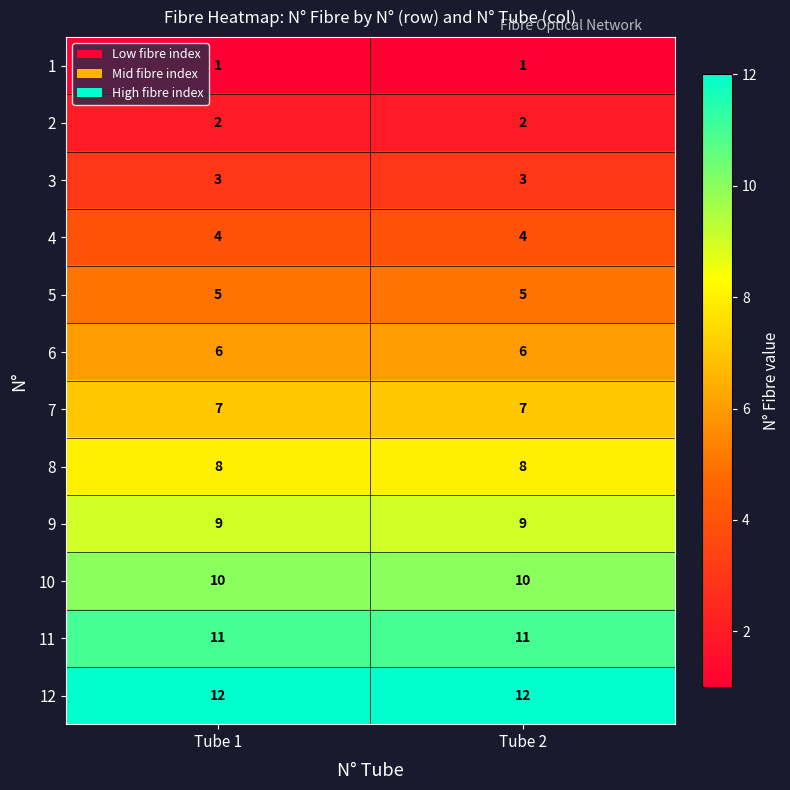

Reading right to left, transcribe all the data shown in this chart.

1: 1	1
2: 2	2
3: 3	3
4: 4	4
5: 5	5
6: 6	6
7: 7	7
8: 8	8
9: 9	9
10: 10	10
11: 11	11
12: 12	12